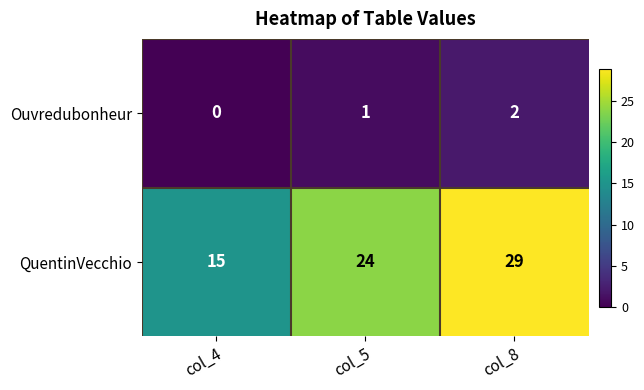

What is the difference between the highest and lowest values at col_5?

23